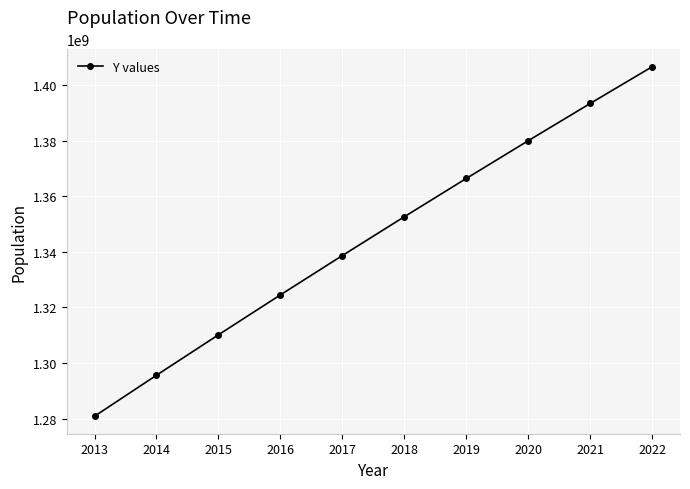

Reading left to right, transcribe all the data shown in this chart.

2013=1280842125	2014=1295600772	2015=1310152403	2016=1324517249	2017=1338676785	2018=1352642280	2019=1366417754	2020=1380004385	2021=1393409038	2022=1406631776